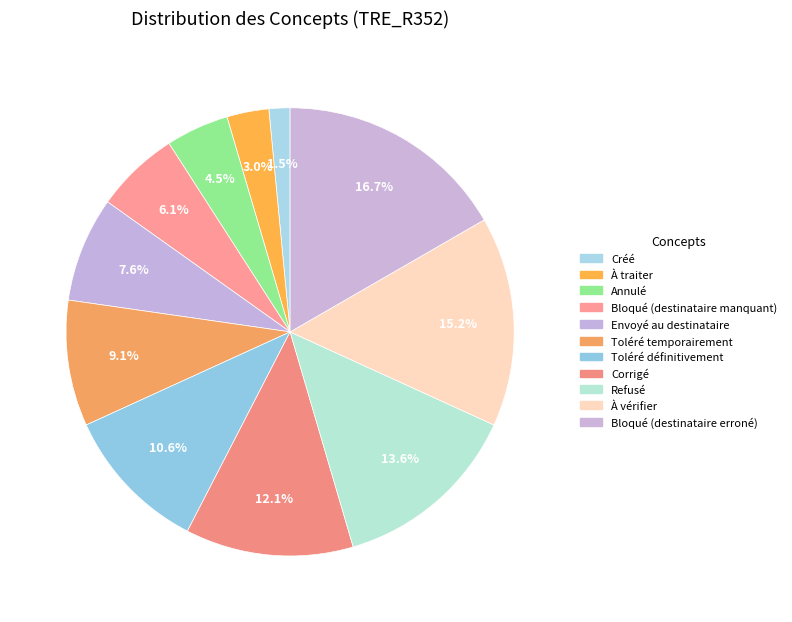

Combined, what portion of the pie is Corrigé and À vérifier?

27.3%